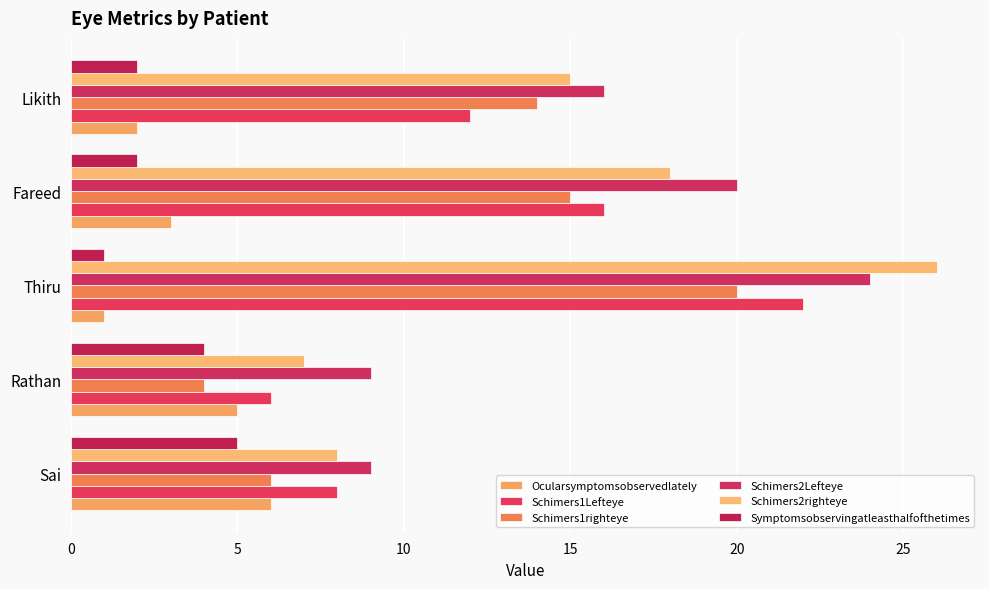

Which category has the highest value across all series?

Thiru